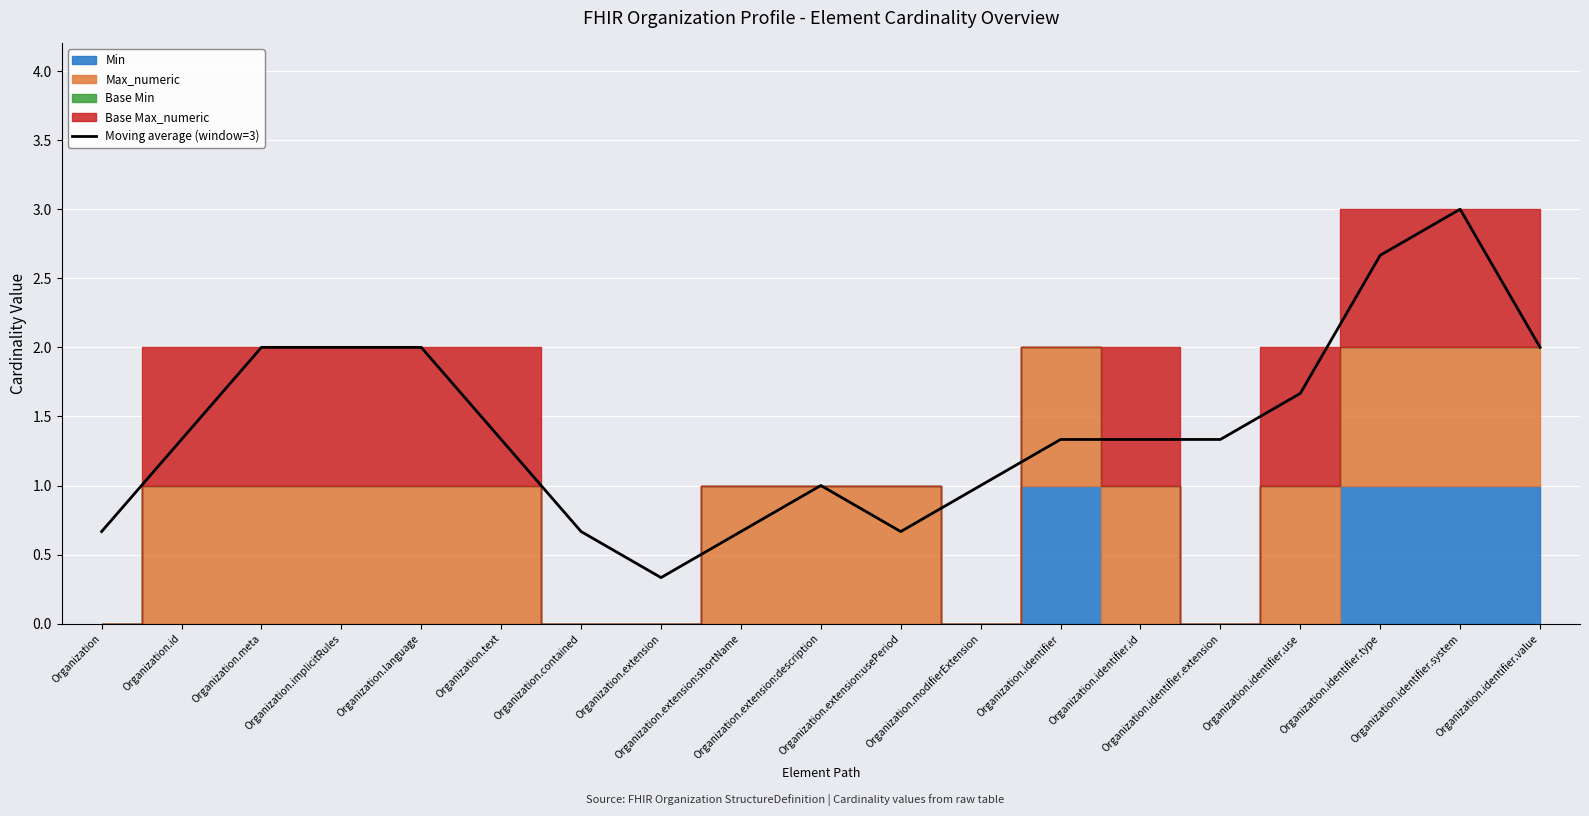

Where is the data nearest to the value 1?

Organization.extension:description